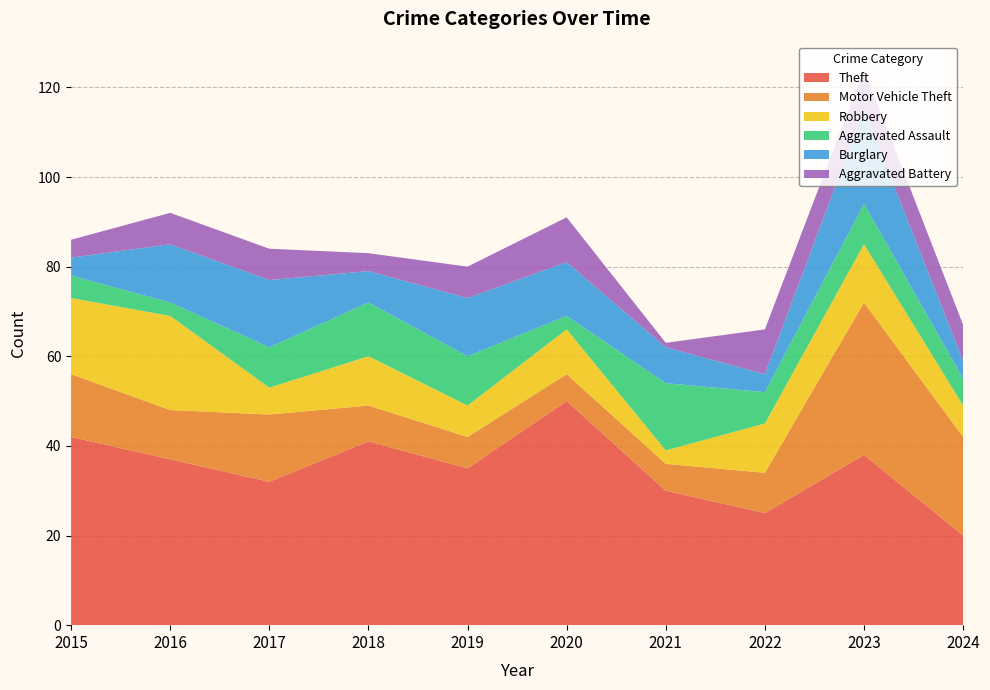

Reading left to right, what are all the values shown in this chart?

Theft: 42	37	32	41	35	50	30	25	38	20
Motor Vehicle Theft: 14	11	15	8	7	6	6	9	34	22
Robbery: 17	21	6	11	7	10	3	11	13	7
Aggravated Assault: 5	3	9	12	11	3	15	7	9	6
Burglary: 4	13	15	7	13	12	8	4	21	4
Aggravated Battery: 4	7	7	4	7	10	1	10	9	8